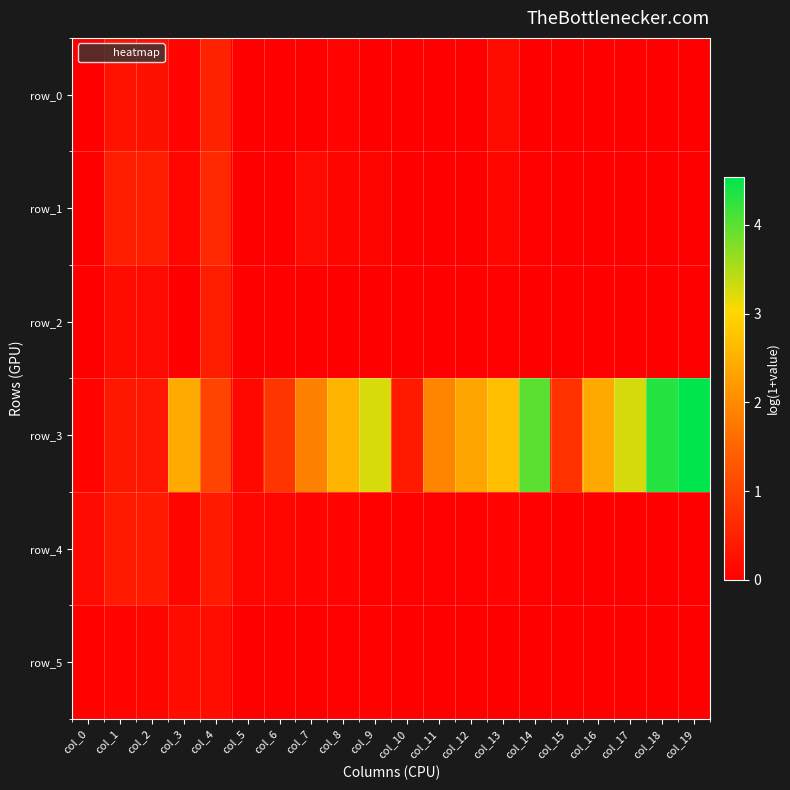

At col_1, list the series in order from smallest to largest.

row_5, row_2, row_0, row_3, row_4, row_1